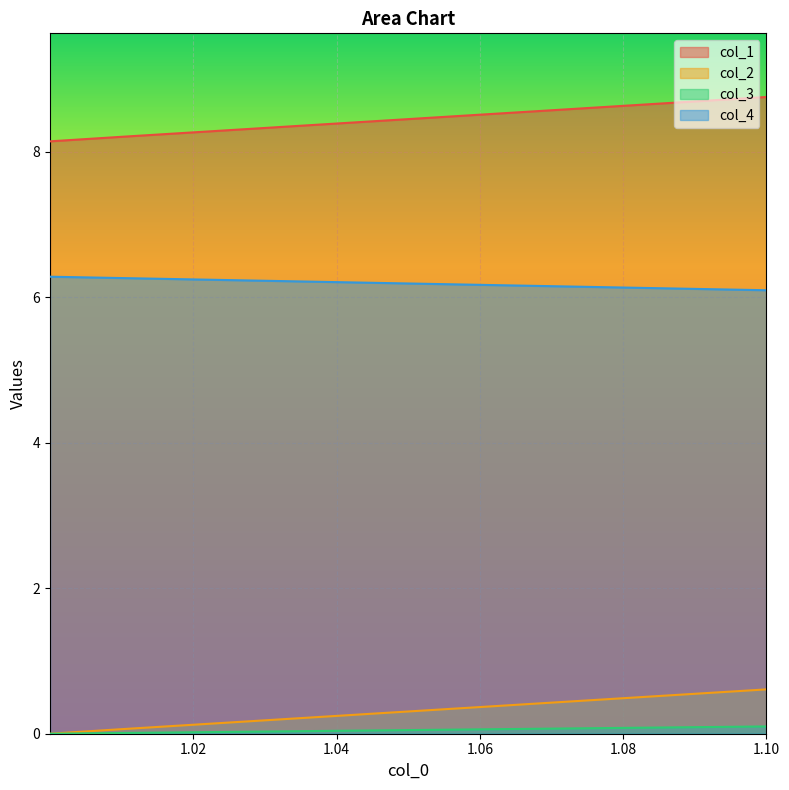

Reading right to left, list all the values displayed in this chart.

col_1: 1.00001=8.1	1.0001=8.1	1.001=8.1	1.01=8.2	1.1=8.7
col_2: 1.00001=0.0	1.0001=0.0	1.001=0.0	1.01=0.1	1.1=0.6
col_3: 1.00001=0.0	1.0001=0.0	1.001=0.0	1.01=0.0	1.1=0.1
col_4: 1.00001=6.3	1.0001=6.3	1.001=6.3	1.01=6.3	1.1=6.1